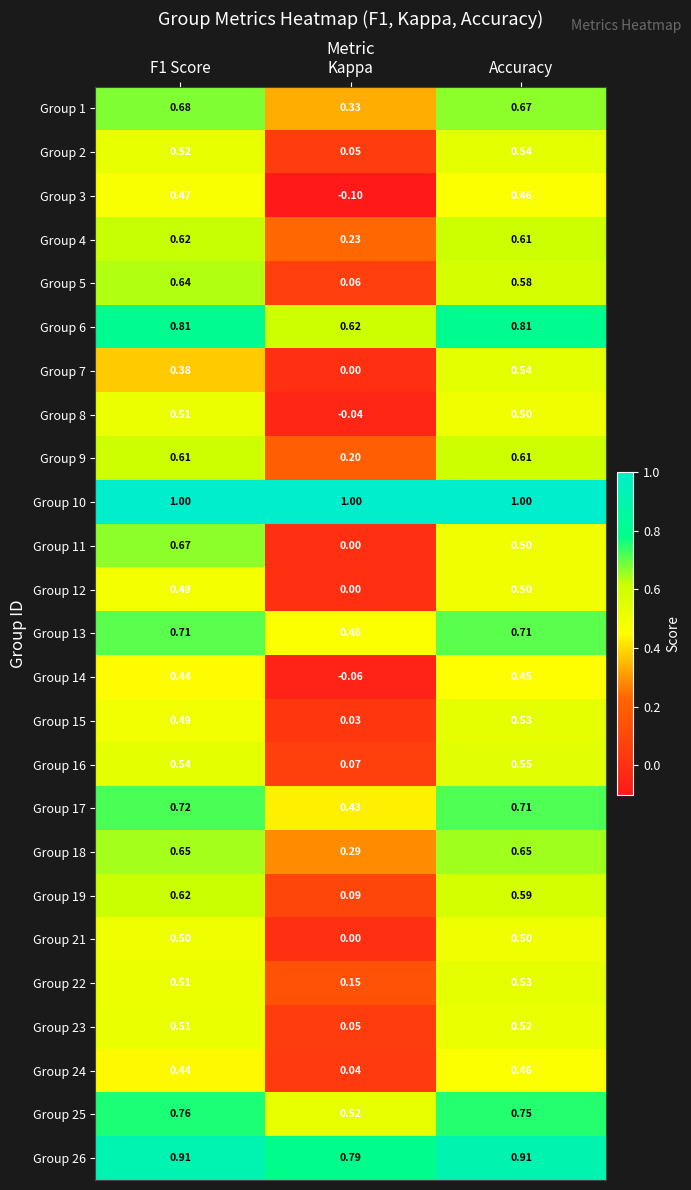

Where is Group 9 nearest to the value 0?

Kappa